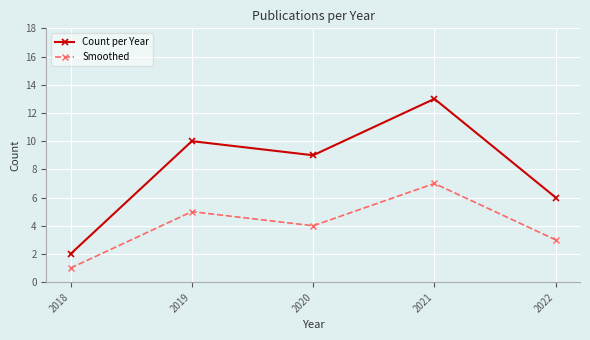

The Smoothed series shows 3 at 2022. True or false?

True